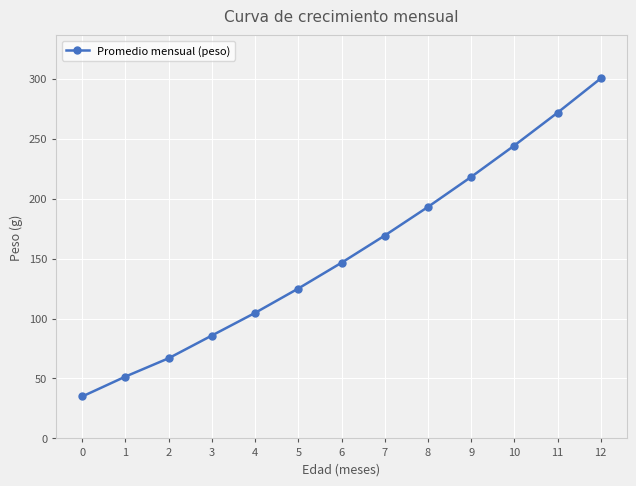

Is it true that the value at 5 is 57.6?

False